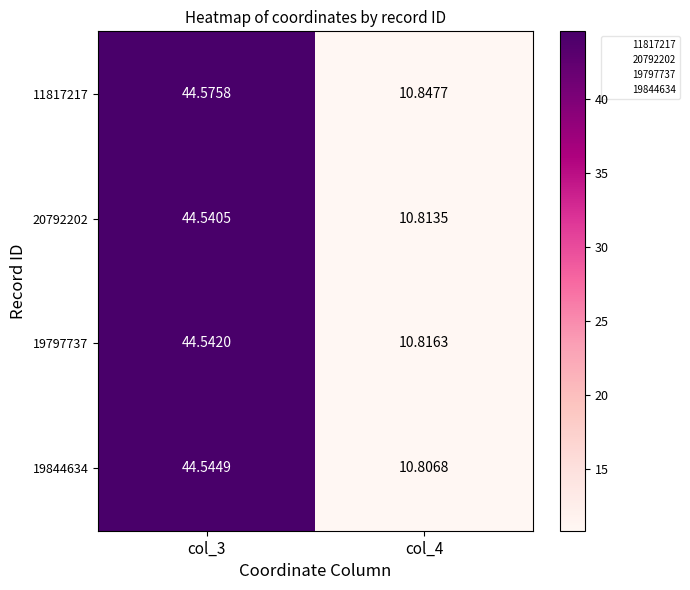

Is the value of 11817217 at col_3 greater than the value of 19844634 at col_3?

Yes